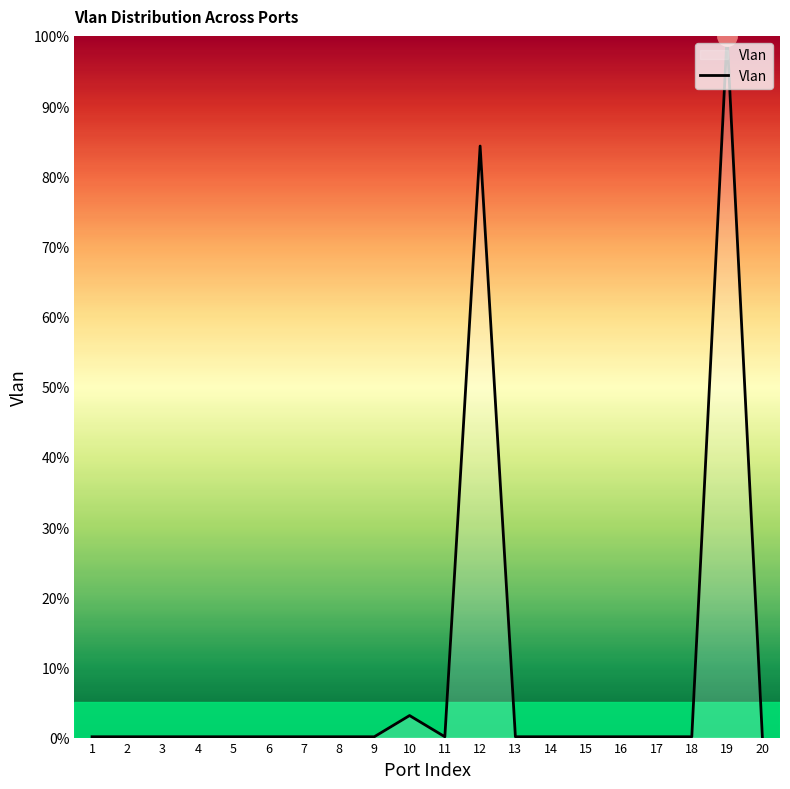

What is the difference between the maximum and minimum values?

99.9